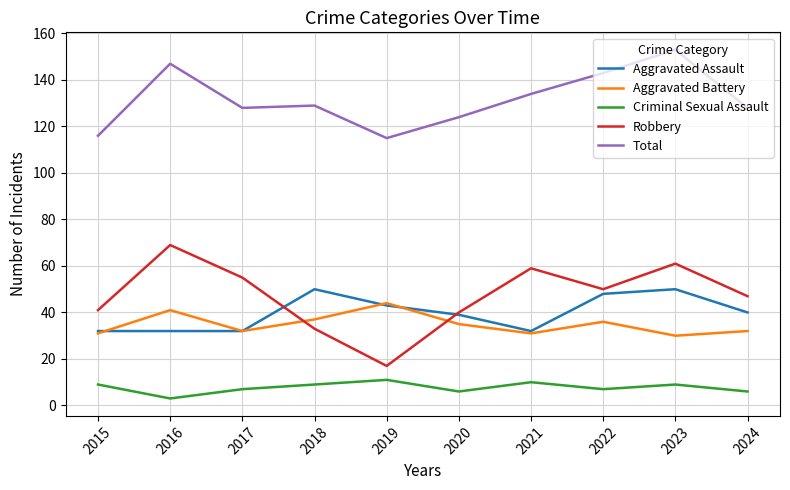

What is the maximum value for Robbery?

69